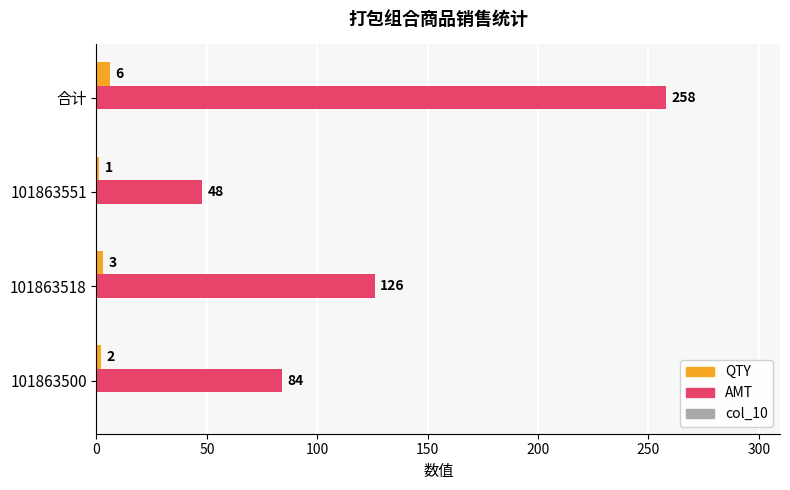

At how many categories does at least one series exceed 26?

4